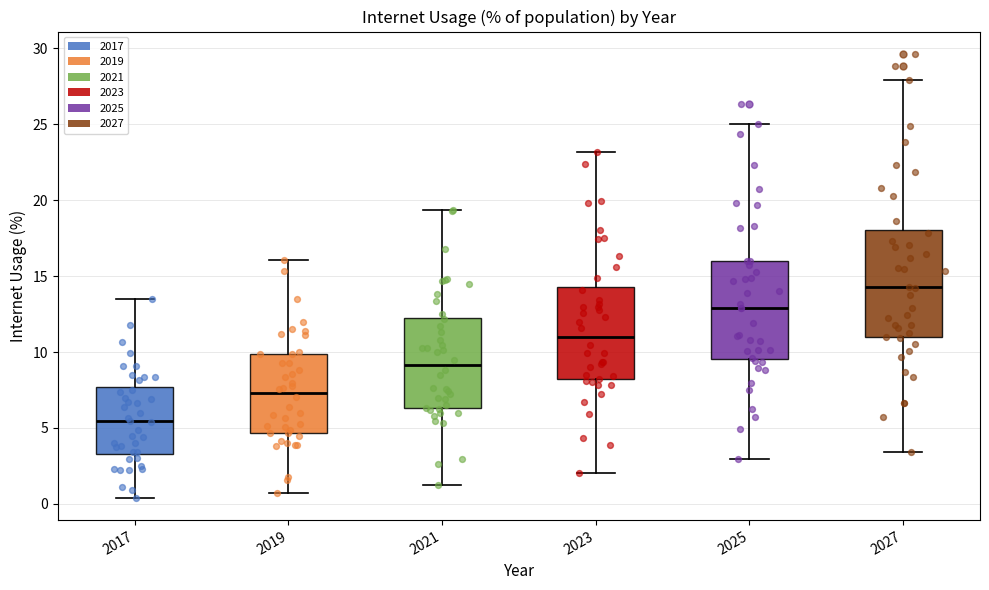

Where is the lower edge of the box at x = 2027 on the y-axis? The values are not printed on the chart, so give them approximately, as read against the axis.

11.0